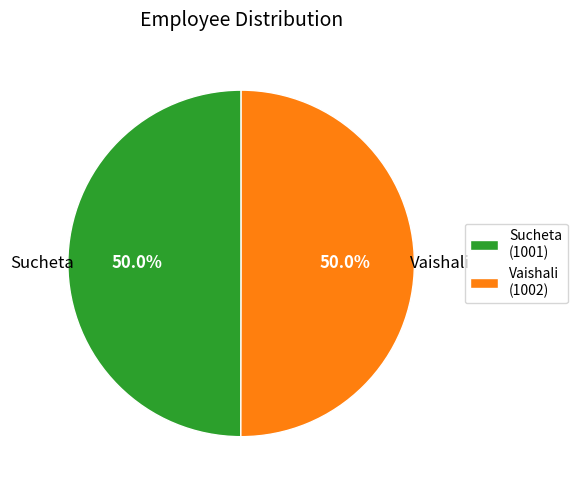

How many segments does this pie chart have?

2